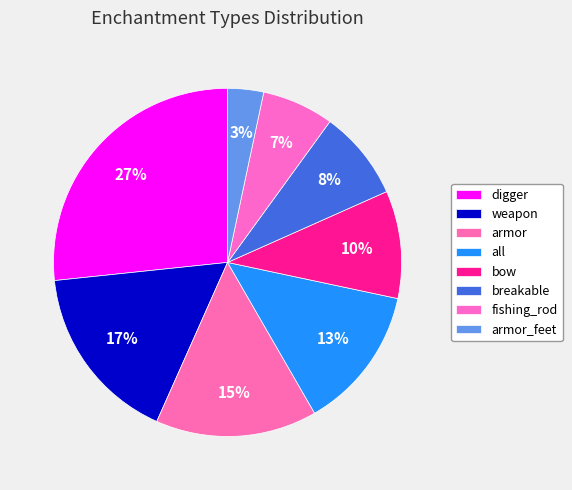

Is it true that fishing_rod is 1% of the pie?

False